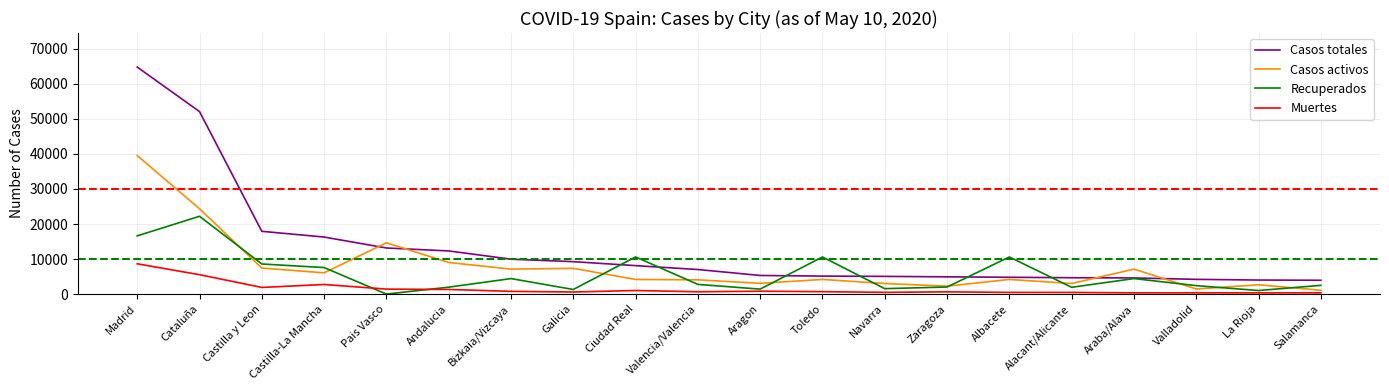

Which series changed the most between Castilla-La Mancha and Salamanca?

Casos totales